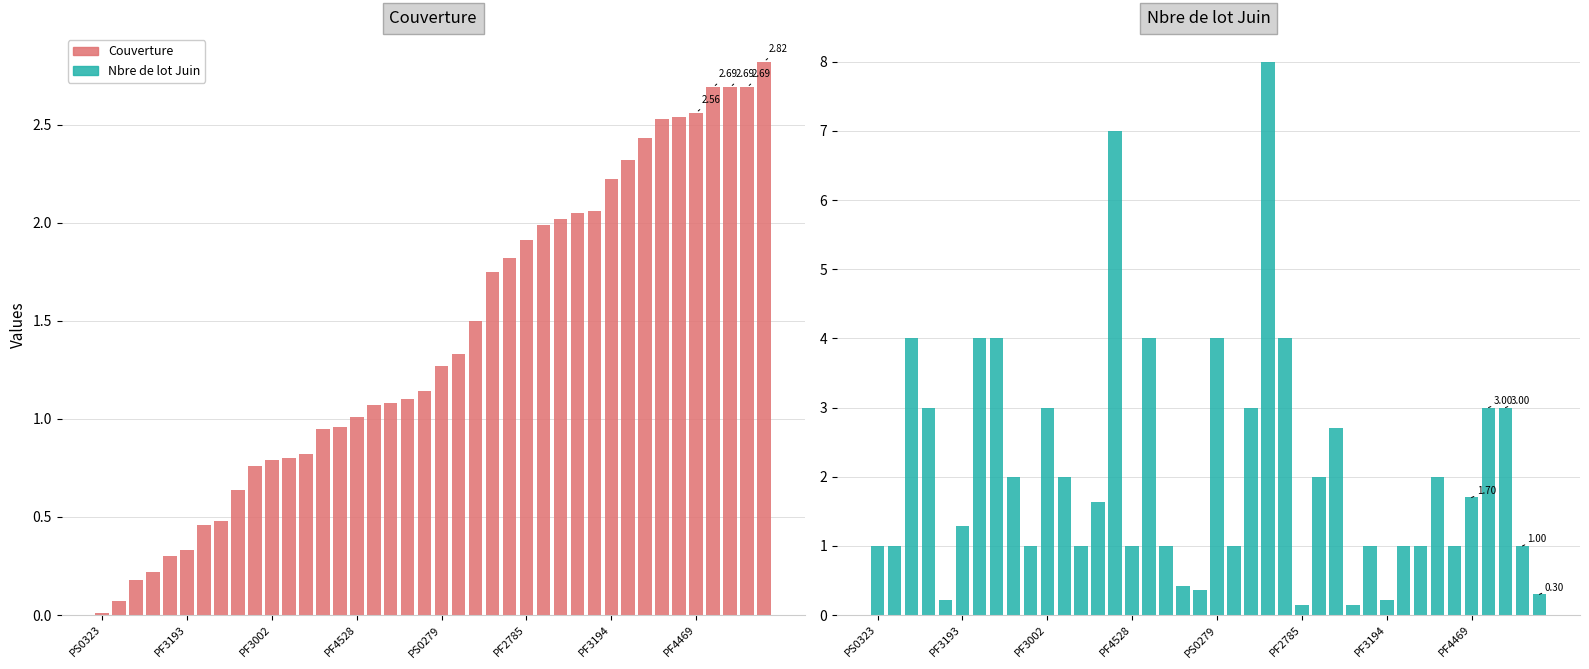

The Nbre de lot Juin series shows 2.0 at 33. True or false?

True